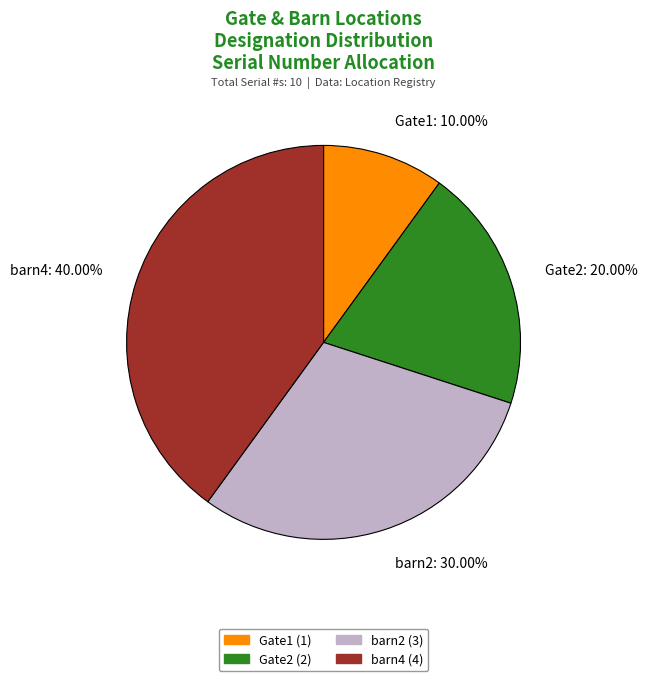

True or false: barn4 accounts for 45% of the total.

False